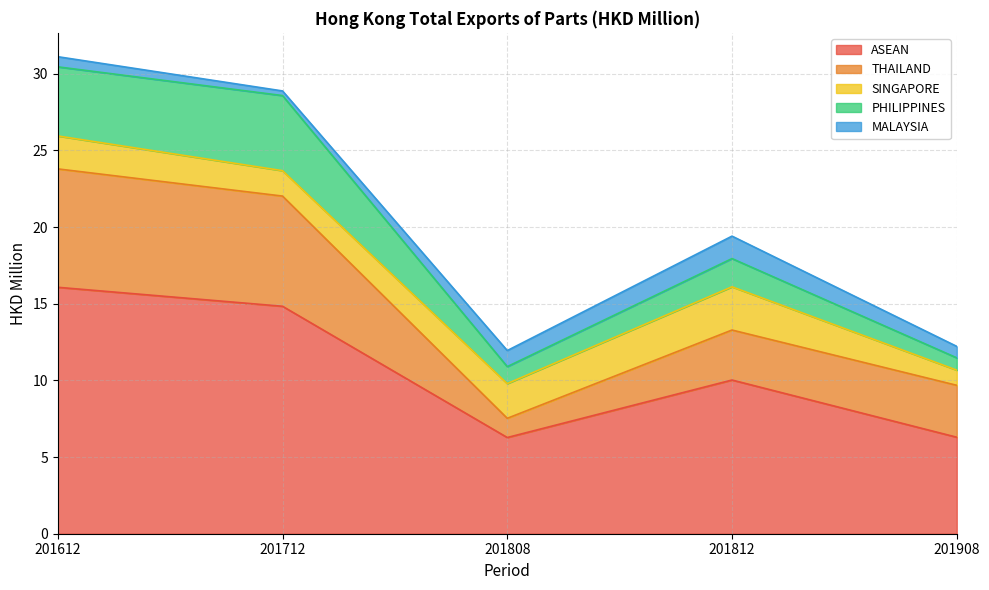

Rank the categories by ASEAN value from highest to lowest.

201612, 201712, 201812, 201908, 201808